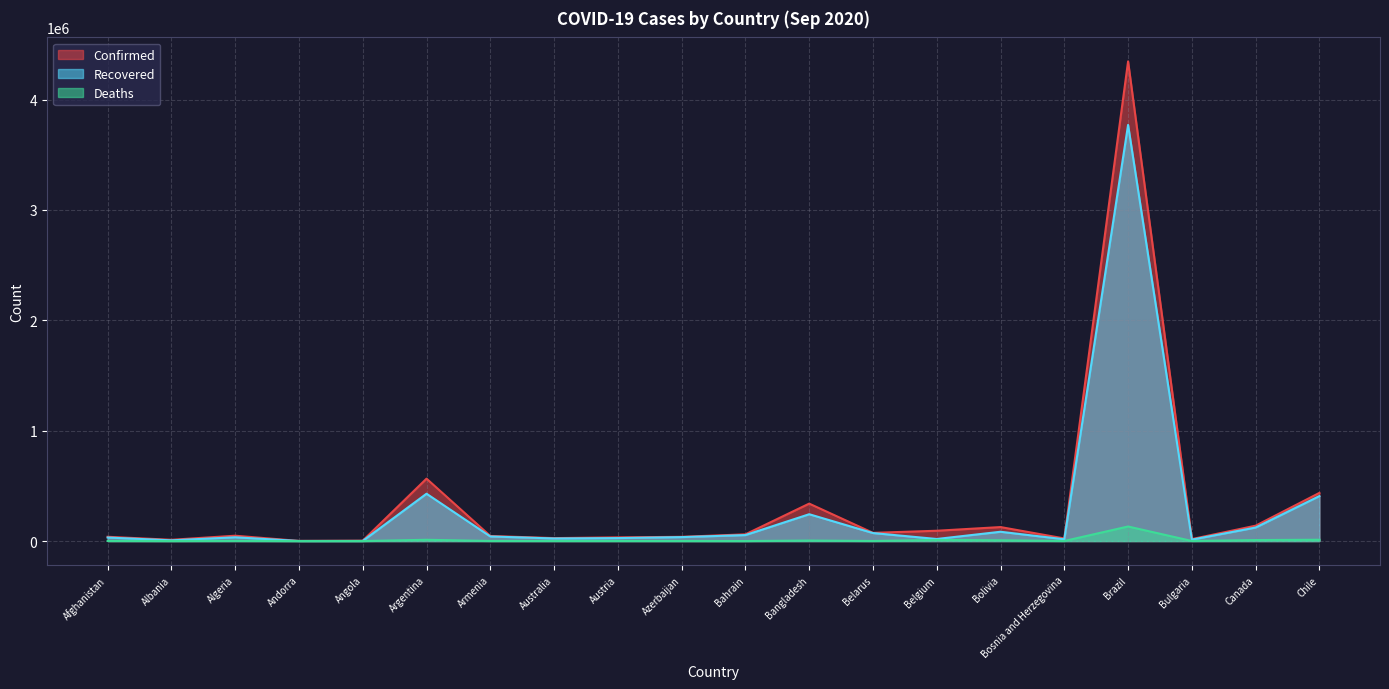

At which category does Deaths reach its first local peak?

Algeria